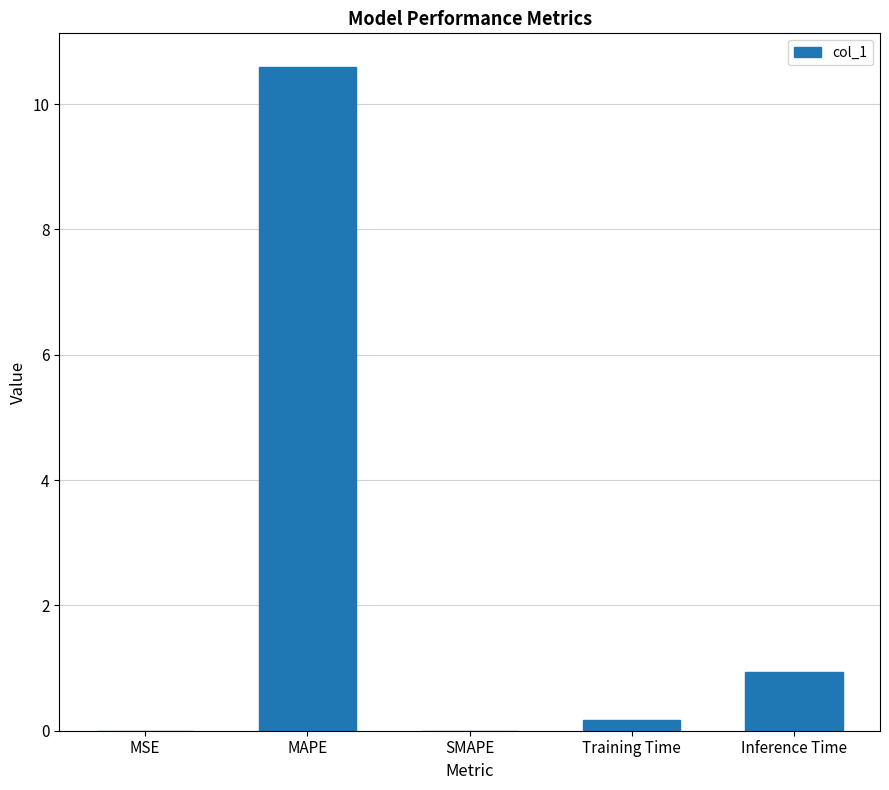

What is the maximum value shown in the chart?

10.6